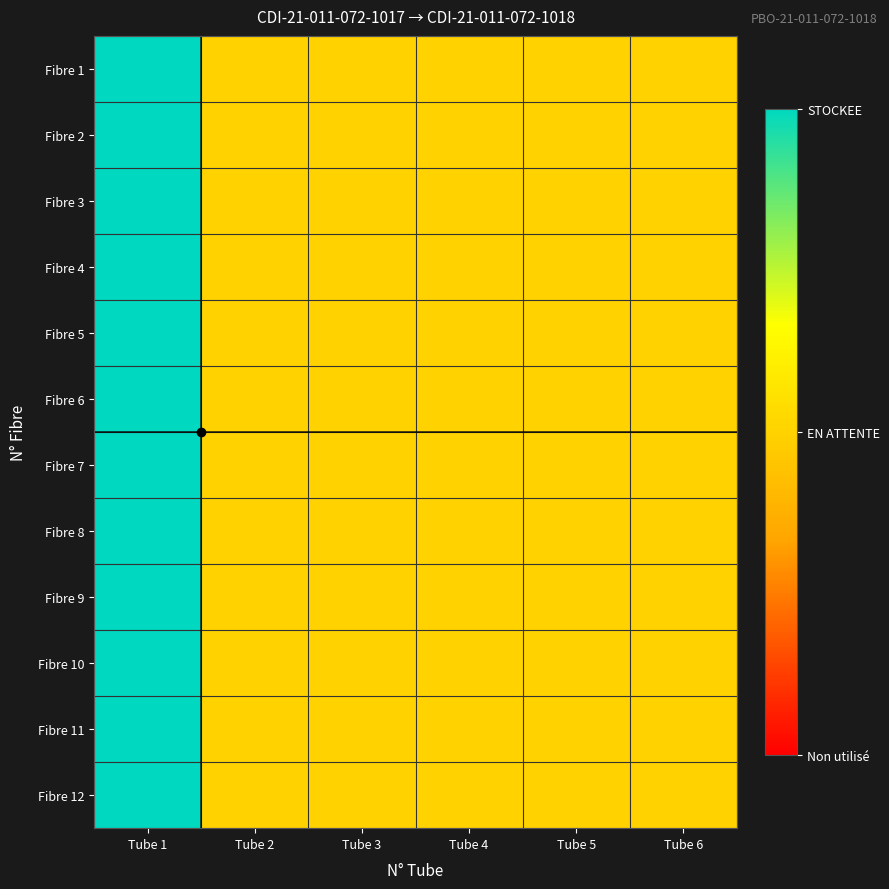

Reading left to right, transcribe all the data shown in this chart.

Fibre 1: Tube 1=2	Tube 2=1	Tube 3=1	Tube 4=1	Tube 5=1	Tube 6=1
Fibre 2: Tube 1=2	Tube 2=1	Tube 3=1	Tube 4=1	Tube 5=1	Tube 6=1
Fibre 3: Tube 1=2	Tube 2=1	Tube 3=1	Tube 4=1	Tube 5=1	Tube 6=1
Fibre 4: Tube 1=2	Tube 2=1	Tube 3=1	Tube 4=1	Tube 5=1	Tube 6=1
Fibre 5: Tube 1=2	Tube 2=1	Tube 3=1	Tube 4=1	Tube 5=1	Tube 6=1
Fibre 6: Tube 1=2	Tube 2=1	Tube 3=1	Tube 4=1	Tube 5=1	Tube 6=1
Fibre 7: Tube 1=2	Tube 2=1	Tube 3=1	Tube 4=1	Tube 5=1	Tube 6=1
Fibre 8: Tube 1=2	Tube 2=1	Tube 3=1	Tube 4=1	Tube 5=1	Tube 6=1
Fibre 9: Tube 1=2	Tube 2=1	Tube 3=1	Tube 4=1	Tube 5=1	Tube 6=1
Fibre 10: Tube 1=2	Tube 2=1	Tube 3=1	Tube 4=1	Tube 5=1	Tube 6=1
Fibre 11: Tube 1=2	Tube 2=1	Tube 3=1	Tube 4=1	Tube 5=1	Tube 6=1
Fibre 12: Tube 1=2	Tube 2=1	Tube 3=1	Tube 4=1	Tube 5=1	Tube 6=1